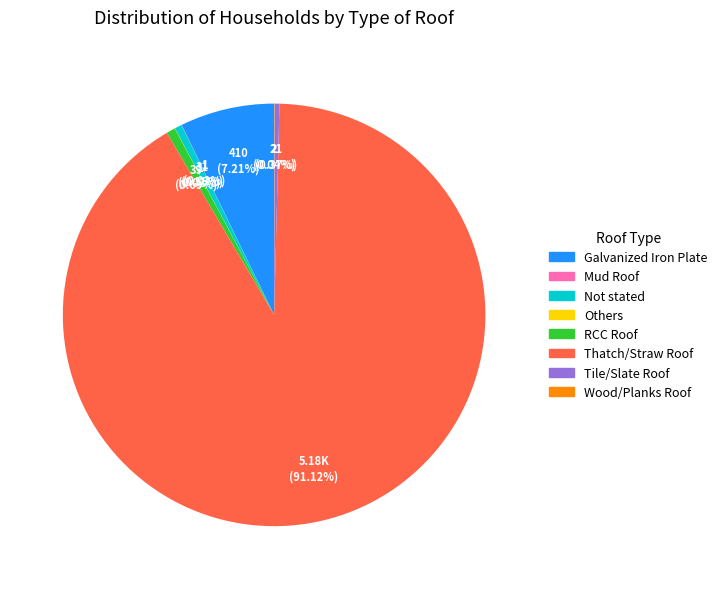

Is the sum of RCC Roof and Thatch/Straw Roof greater than half?

Yes